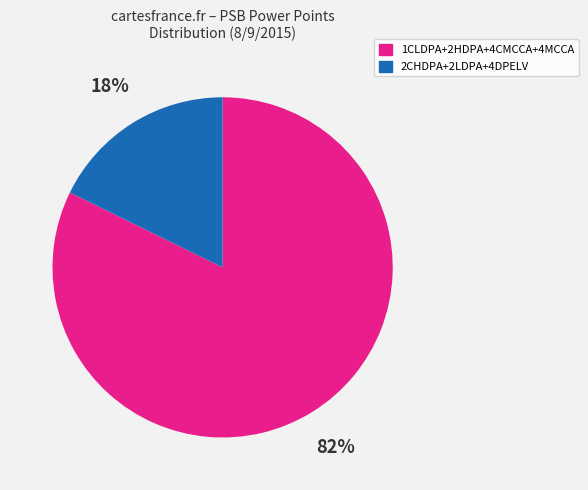

How many slices are in this pie chart?

2